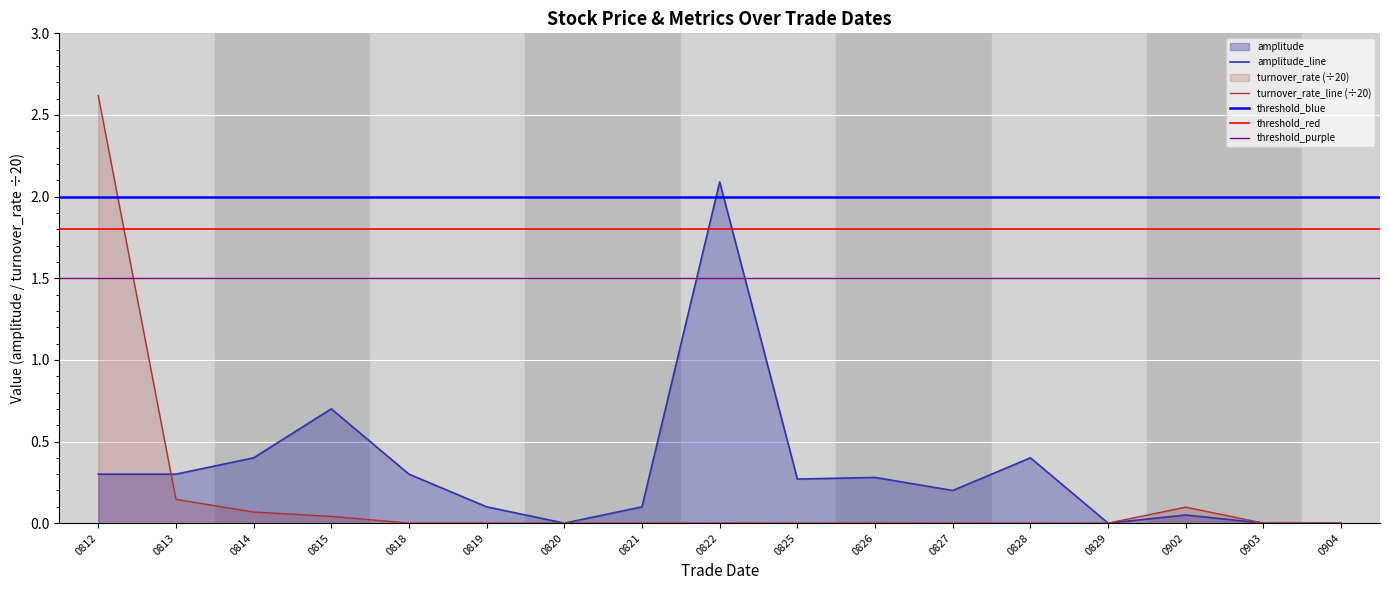

True or false: amplitude_line has a value of 0.1 at 0819.

True